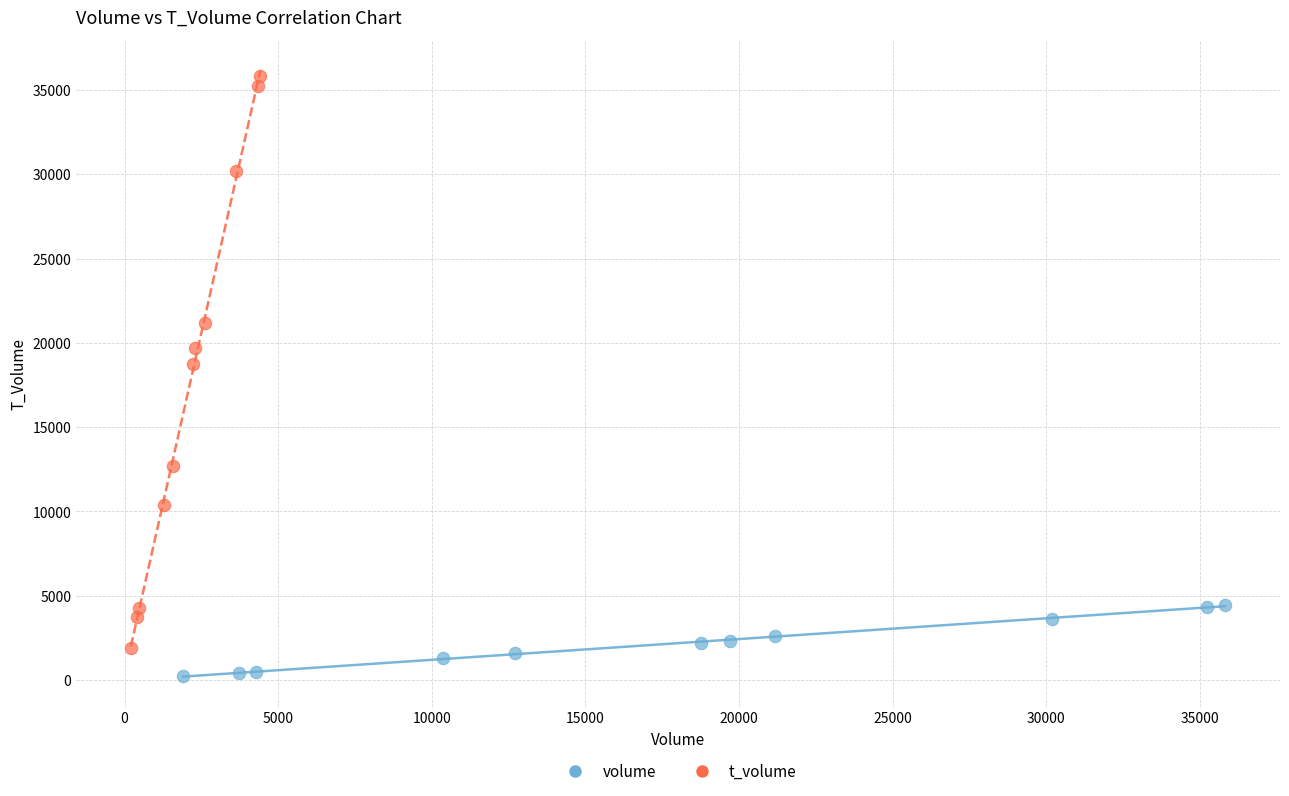

Which series has the widest spread of Y values?

t_volume